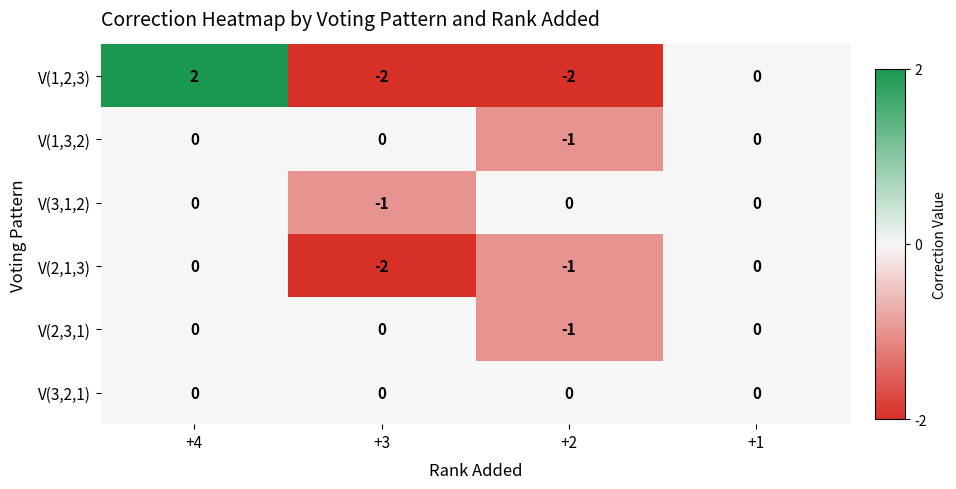

What is the total value across all series at +3?

-5